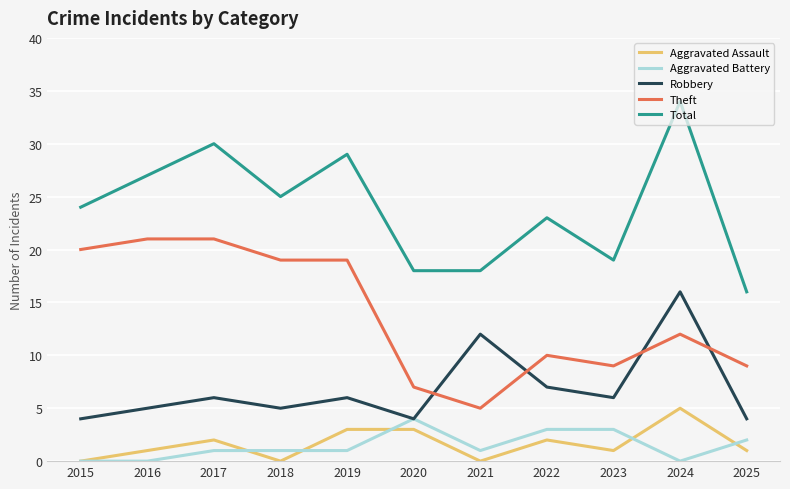

True or false: Robbery and Aggravated Assault intersect in this chart.

False